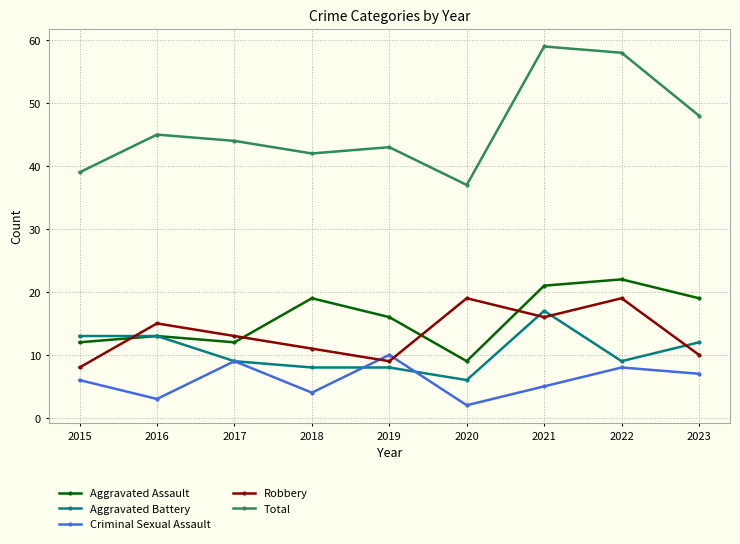

Is it true that Aggravated Assault equals 3 at 2015?

False